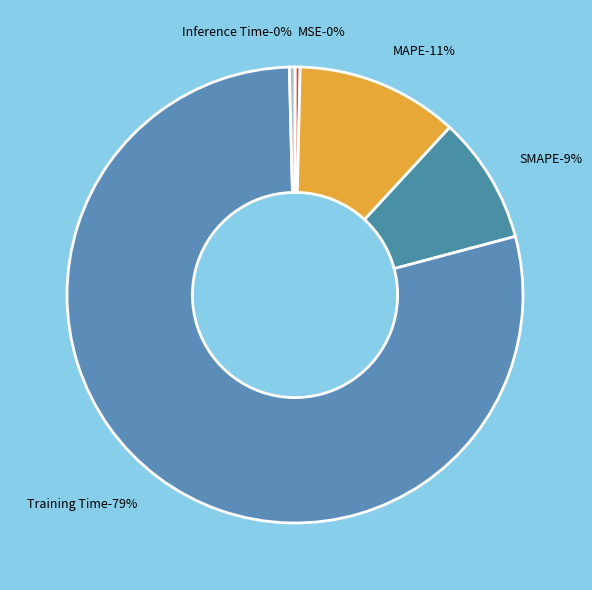

Does MAPE account for over 50% of the chart?

No